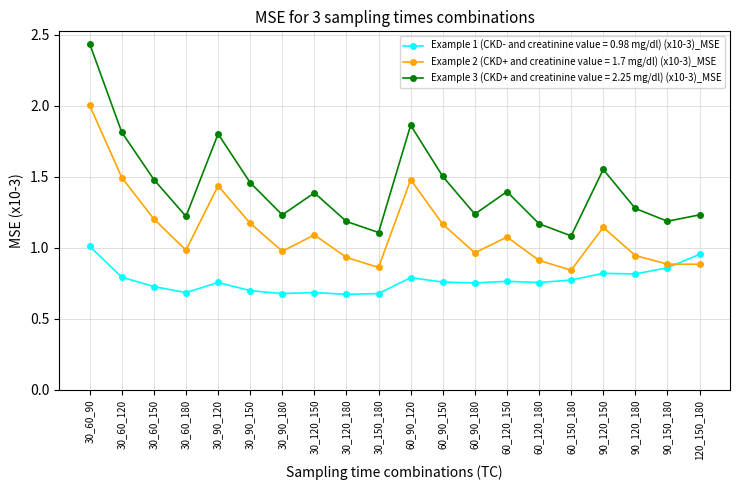

At 60_120_180, list the series in order from smallest to largest.

Example 1 (CKD- and creatinine value = 0.98 mg/dl) (x10-3)_MSE, Example 2 (CKD+ and creatinine value = 1.7 mg/dl) (x10-3)_MSE, Example 3 (CKD+ and creatinine value = 2.25 mg/dl) (x10-3)_MSE